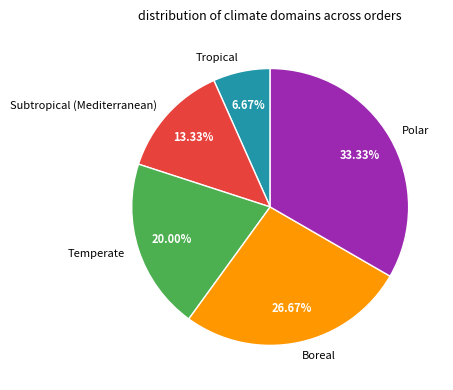

To the nearest percent, what is the combined percentage of Subtropical (Mediterranean) and Temperate?

33%